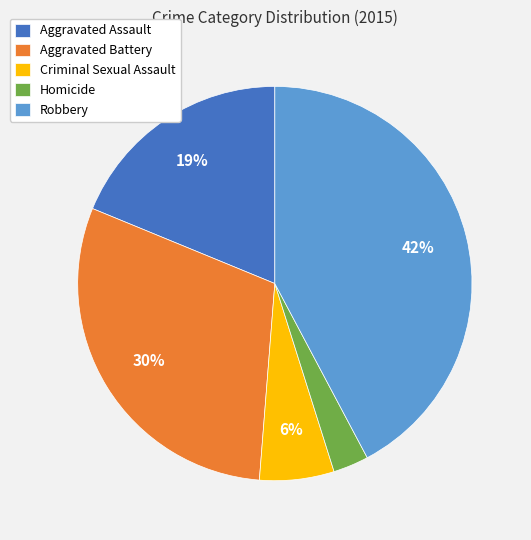

Between Aggravated Assault and Criminal Sexual Assault, which is larger?

Aggravated Assault